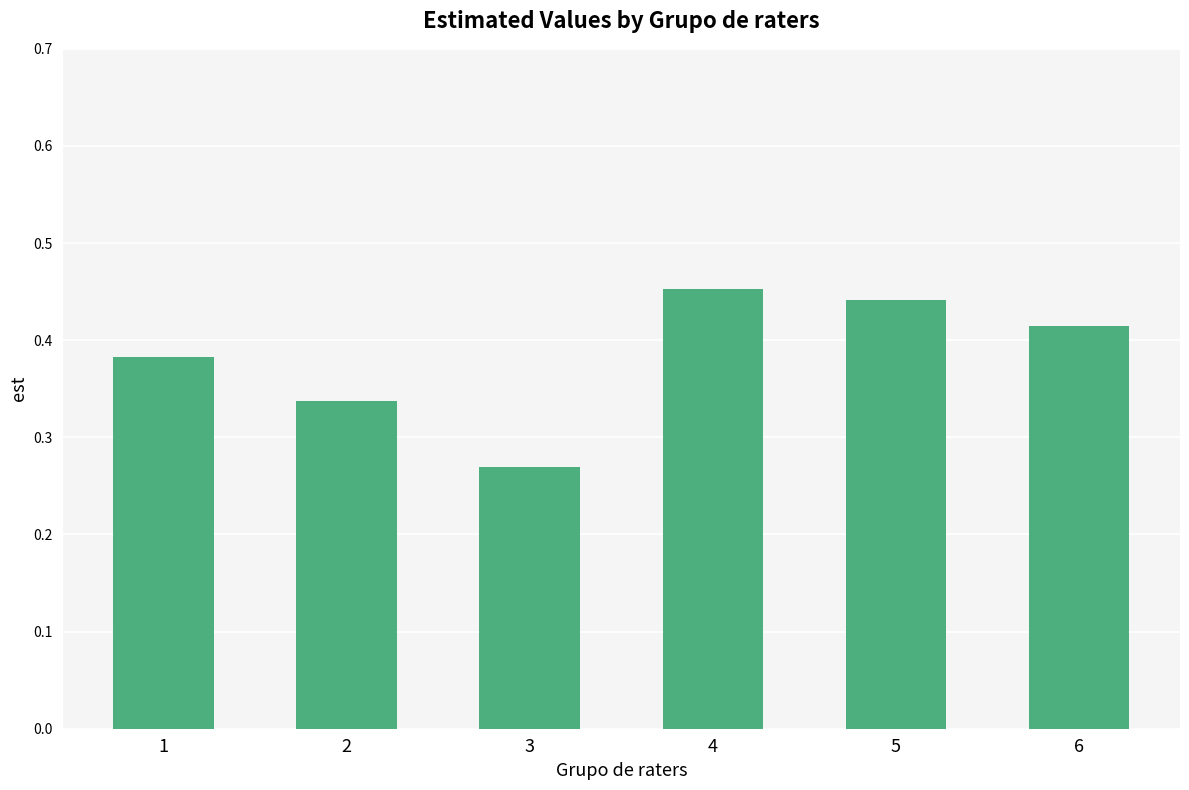

What is the change in value from 2 to 6?

+0.1